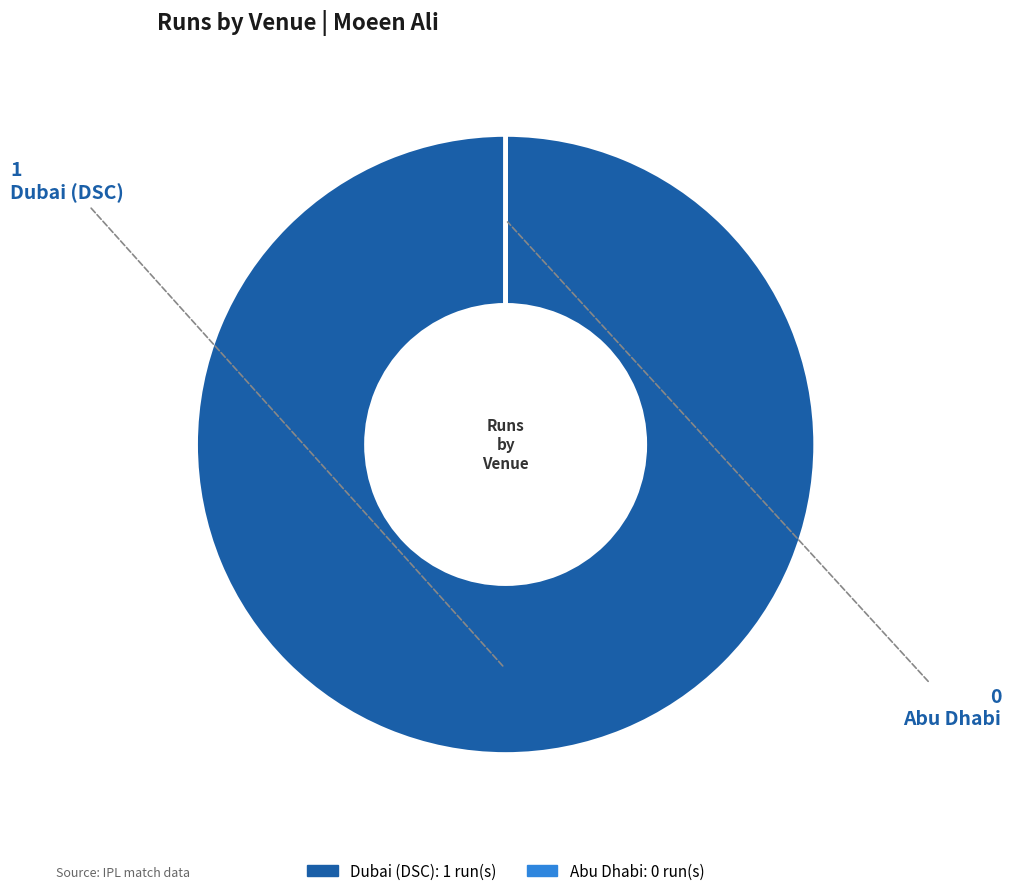

Is there a majority slice in this chart?

Yes